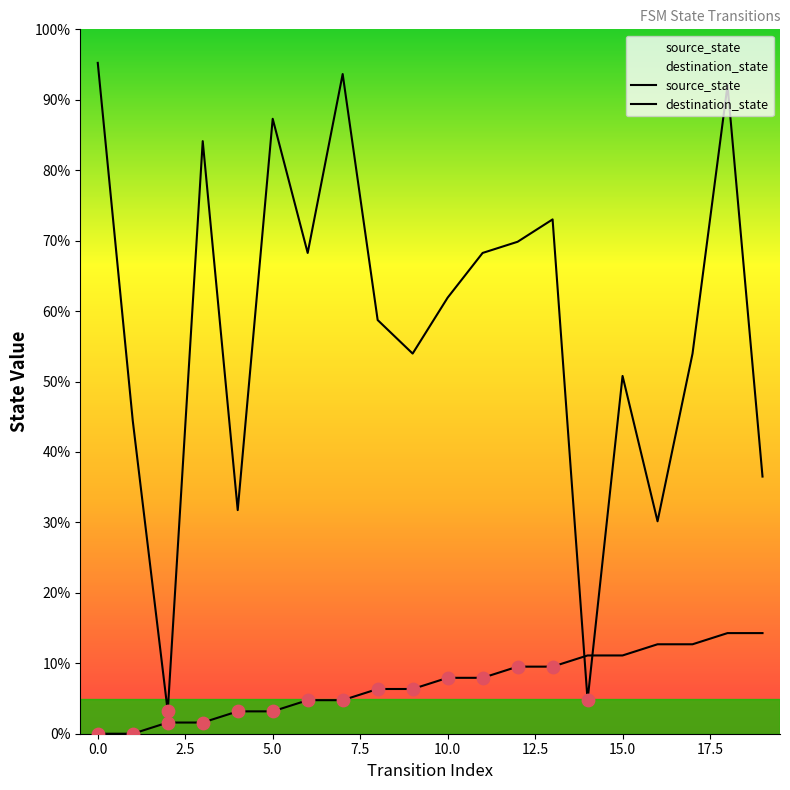

Which series reaches the maximum Y coordinate?

destination_state